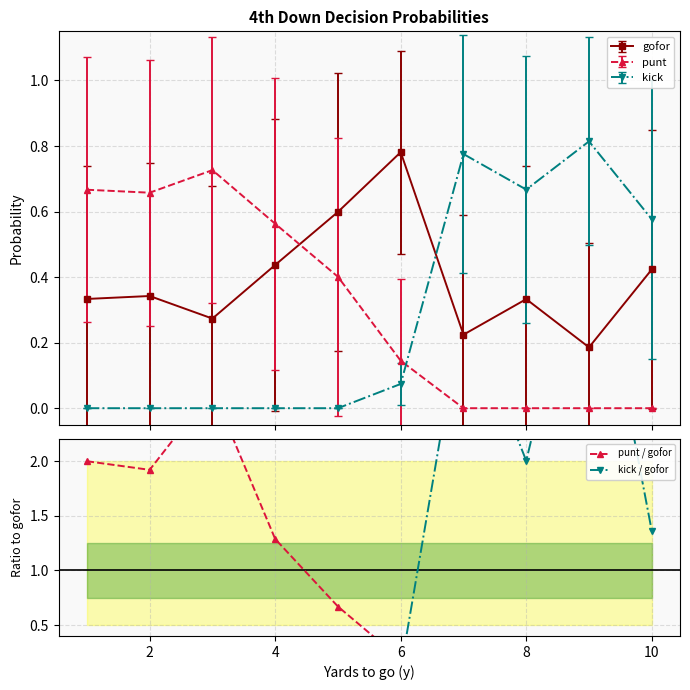

How many intersections are there between gofor and kick?

1